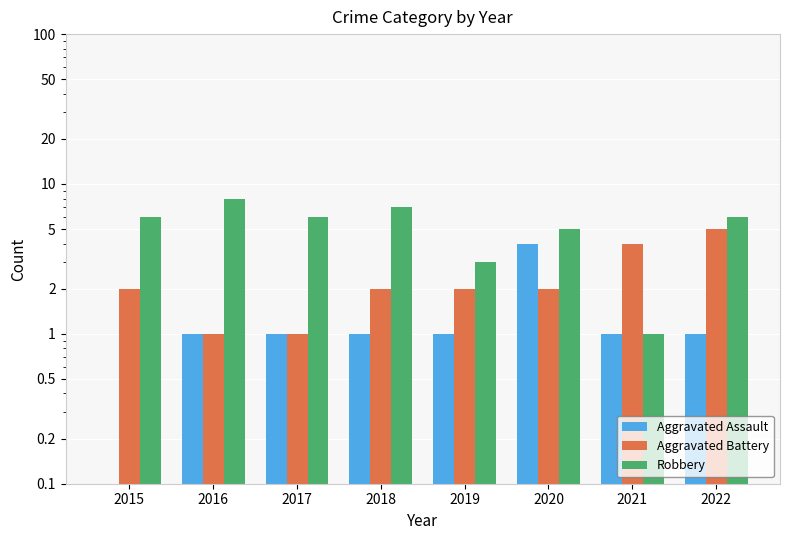

At which label does Aggravated Assault first exceed 1?

2020